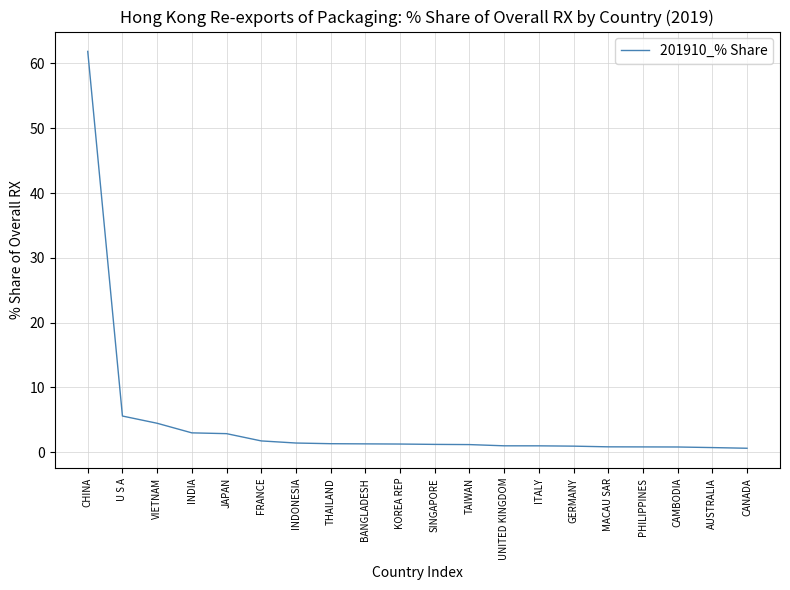

How many series are shown in this chart?

1